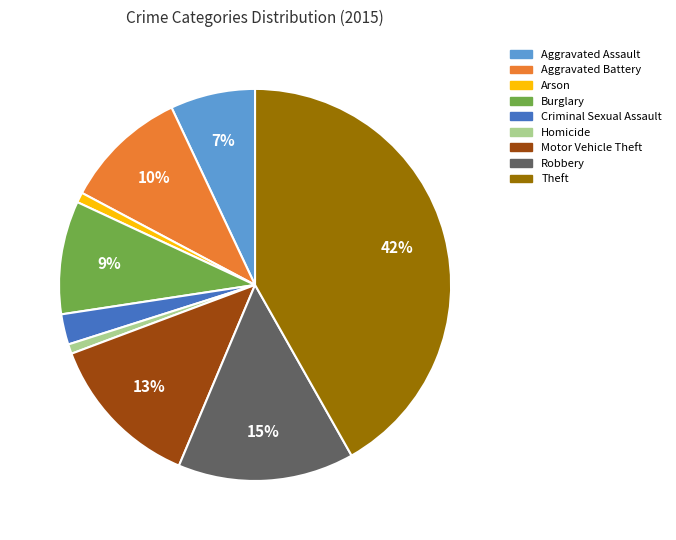

Is the sum of Robbery and Arson greater than half?

No